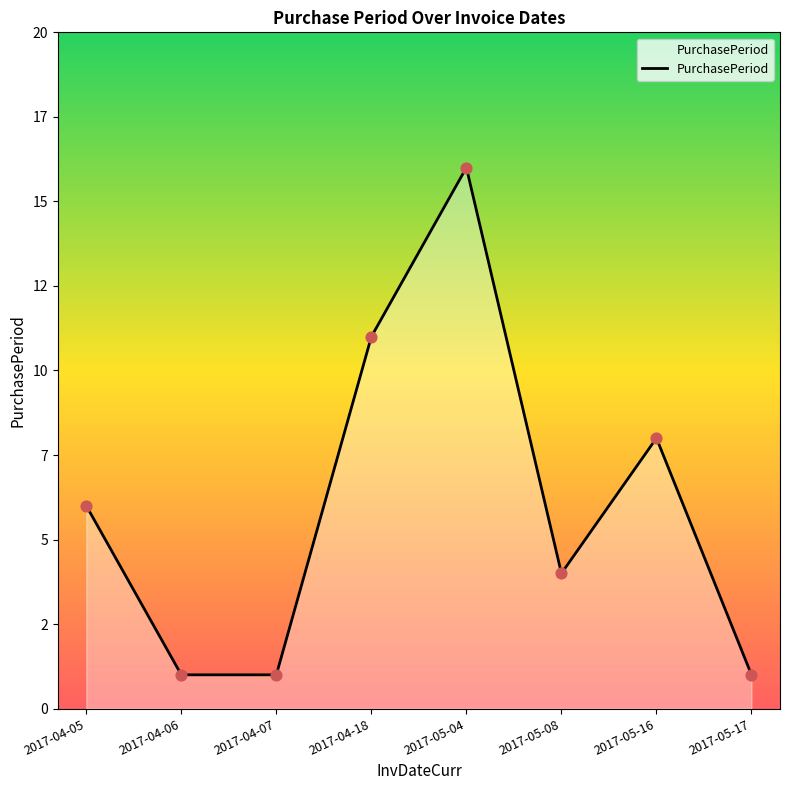

What is the change in value from 2017-04-05 to 2017-05-04?

+10